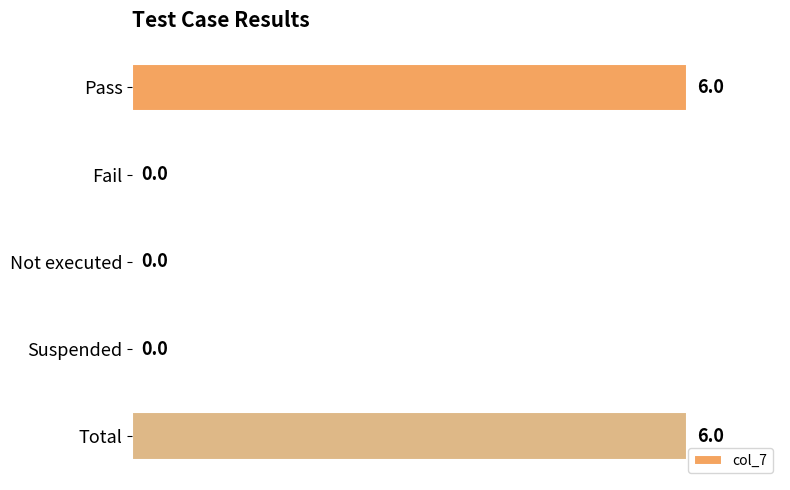

What value does the data have at Total?

6